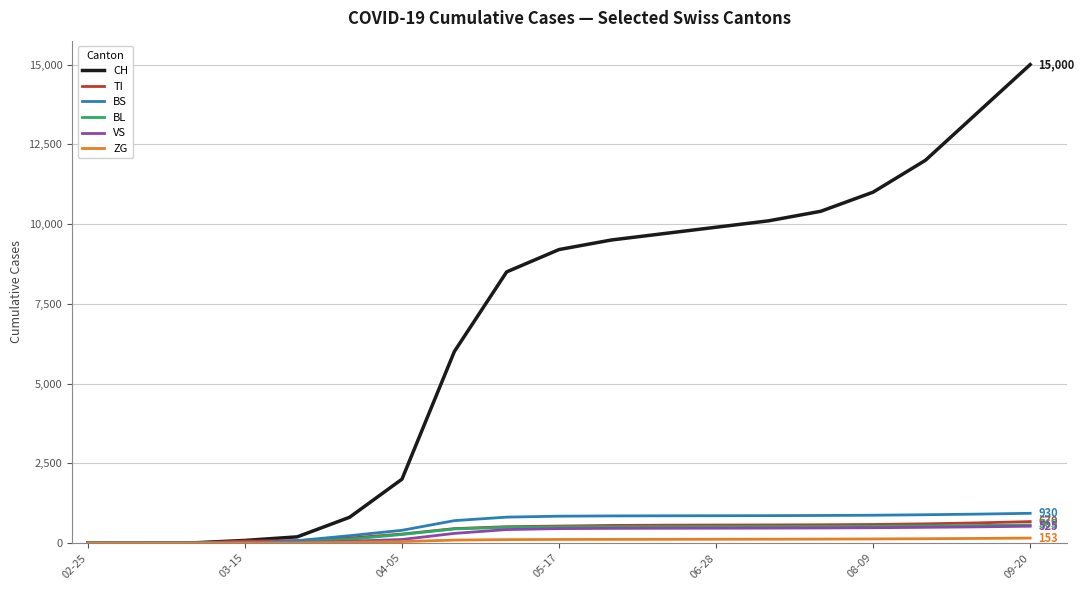

What is the highest value of the VS series?

525